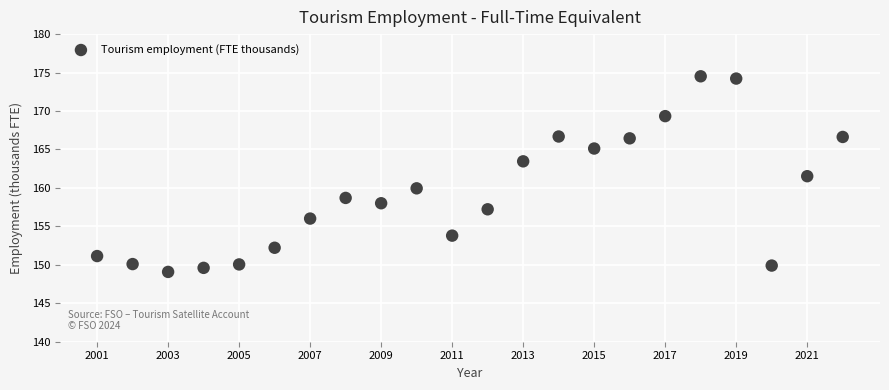

What Y value in the scatter plot is closest to 161?

161.5